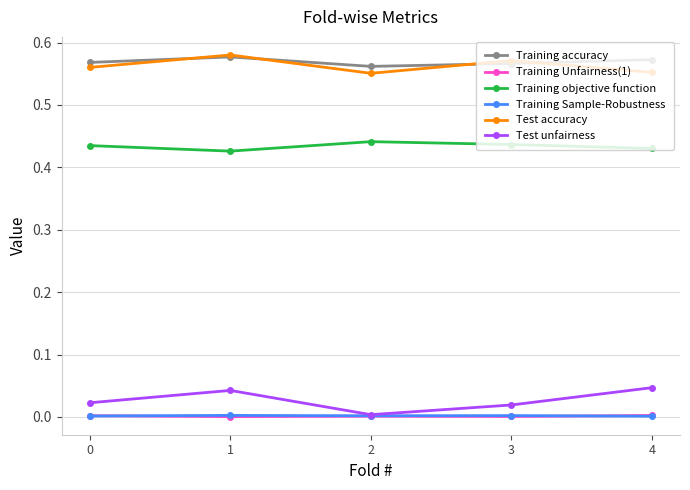

Is the value of Training Unfairness(1) at 0 greater than the value of Test unfairness at 4?

No